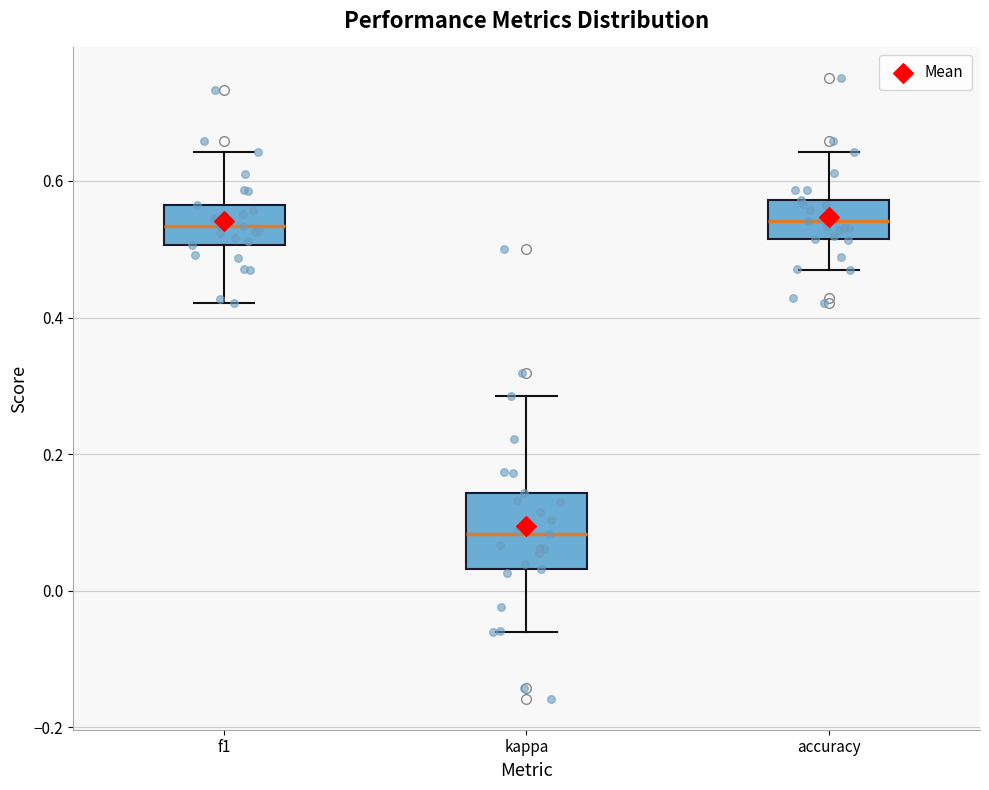

Comparing the boxes themselves (not the whiskers), which one is the tallest?

kappa